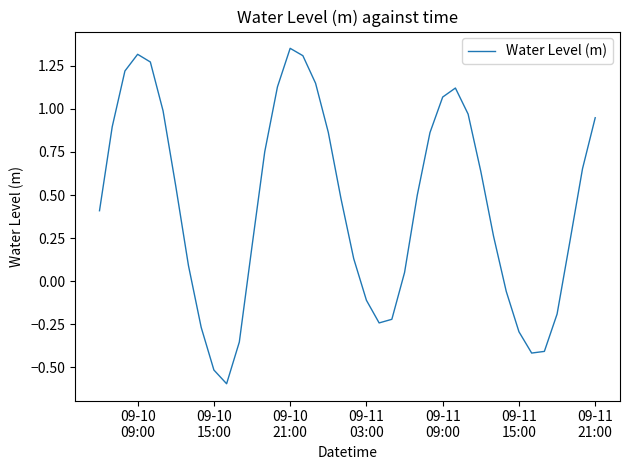

What is the smallest value displayed?

-0.6